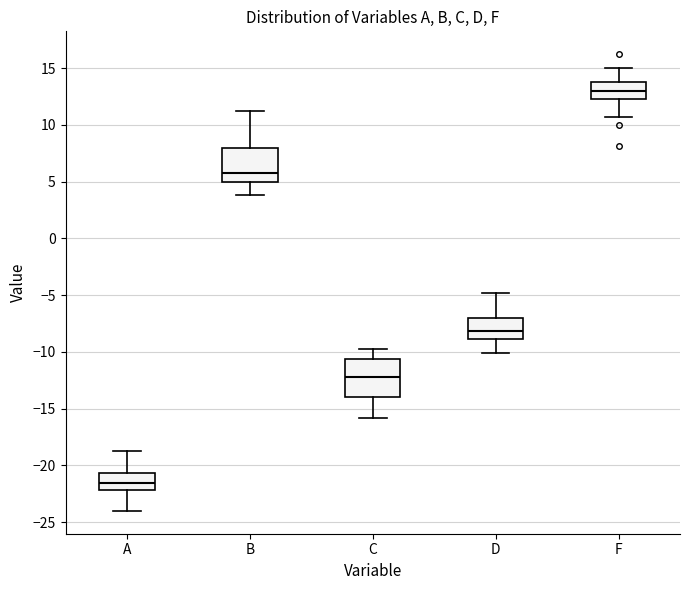

Reading left to right, transcribe this box plot: for each box, give where its median line is, the range the box spans, and where its two whiskers end, as read against the y-axis. The values are not printed on the chart, so give them approximately, as read against the axis.

A: median -21.5, box -22.0 to -20.5, whiskers -24.0 to -19.0
B: median 6.0, box 5.0 to 8.0, whiskers 4.0 to 11.0
C: median -12.0, box -14.0 to -10.5, whiskers -16.0 to -10.0
D: median -8.0, box -9.0 to -7.0, whiskers -10.0 to -5.0
F: median 13.0, box 12.5 to 13.5, whiskers 10.5 to 15.0